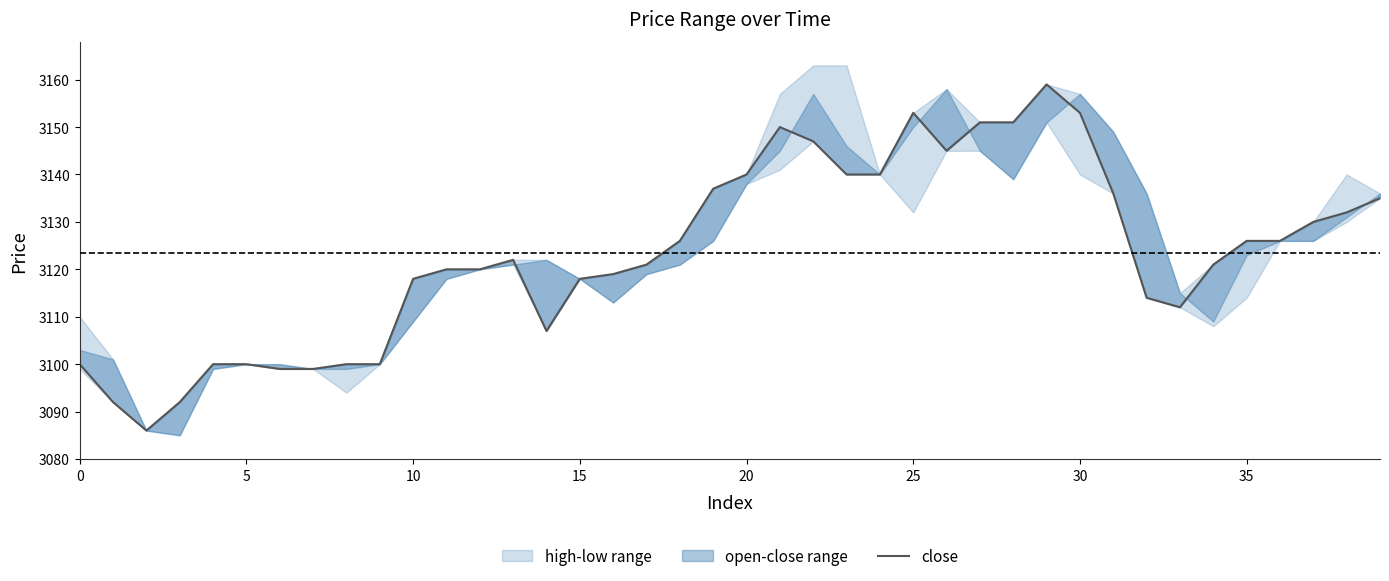

Is it true that the value at 10 is 3118?

True